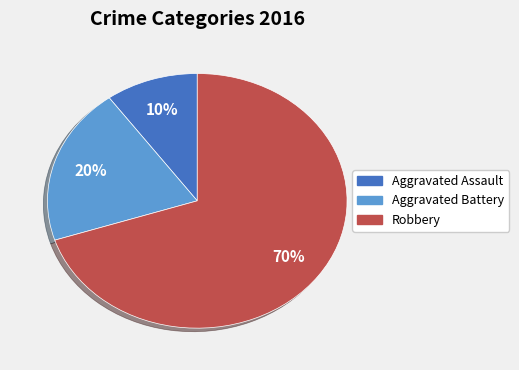

Is there any slice that represents more than half of the pie?

Yes